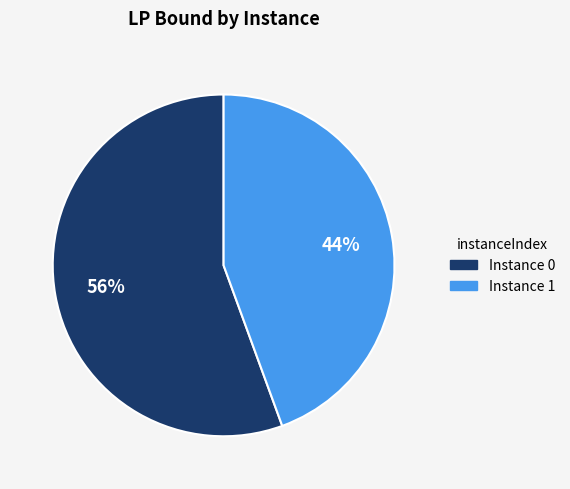

Does any single category account for the majority?

Yes